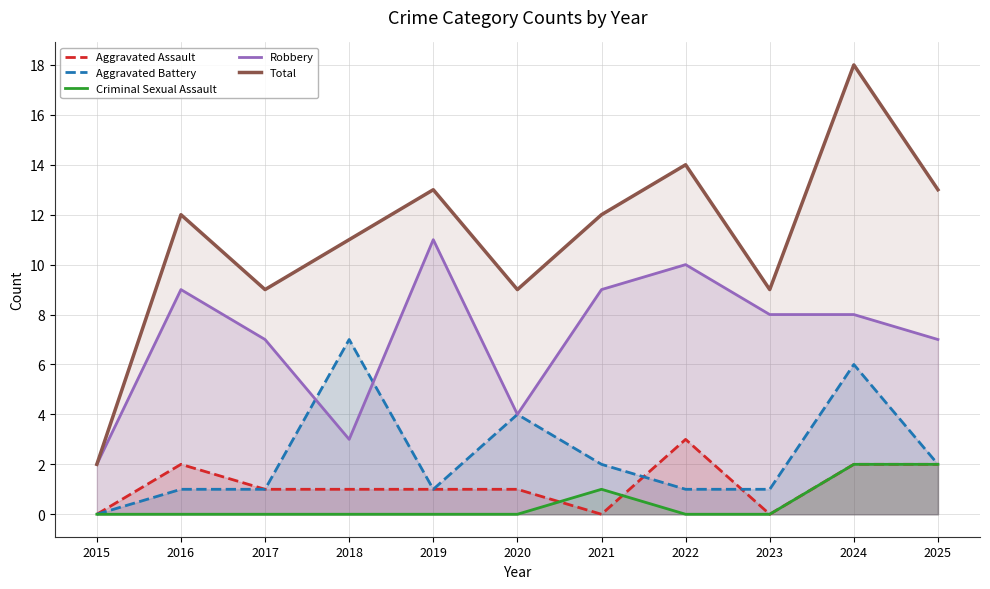

Where is the first local maximum for Aggravated Battery?

2018